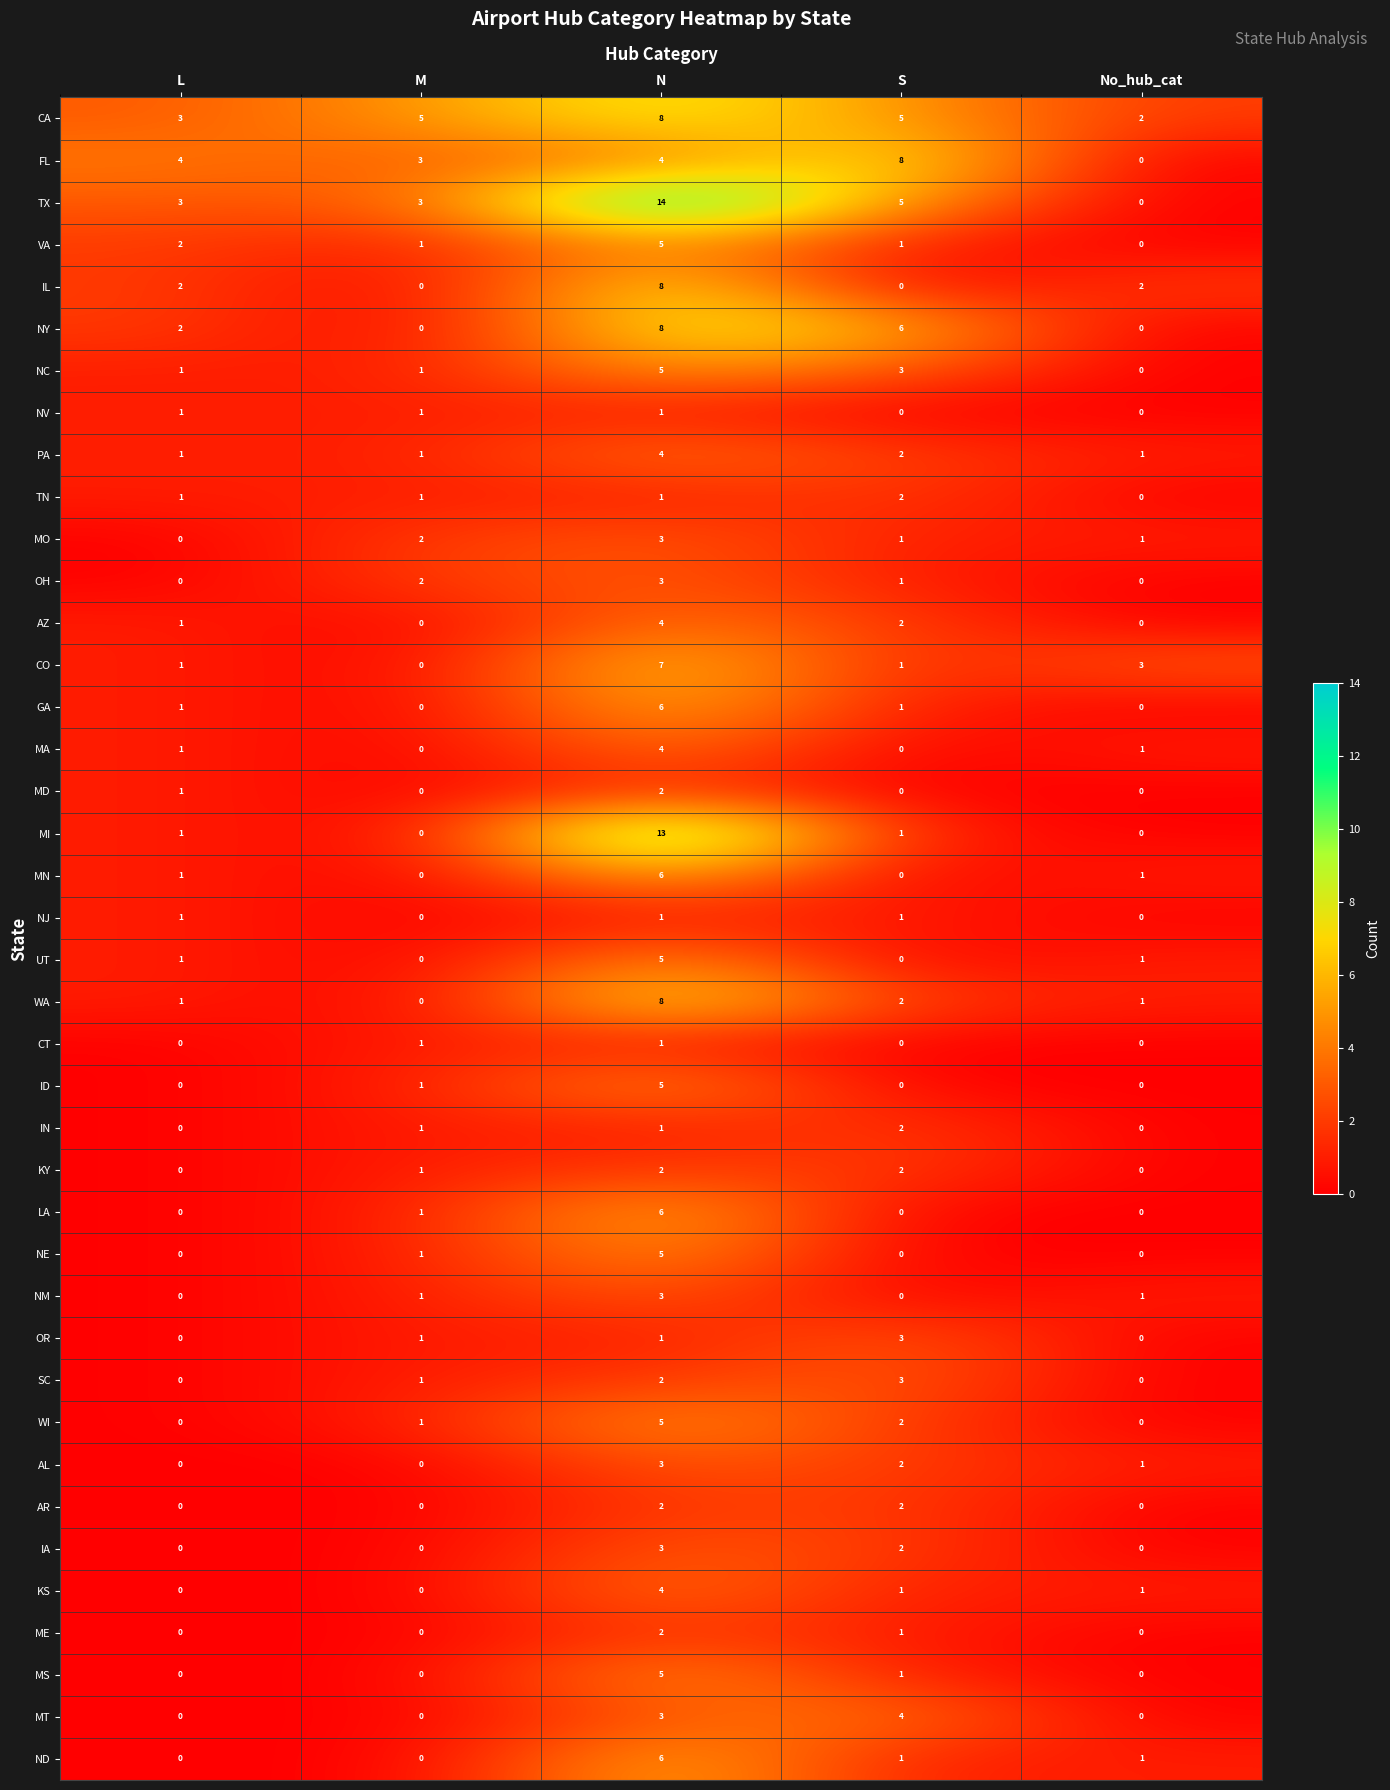

How many categories are shown in the chart?

5